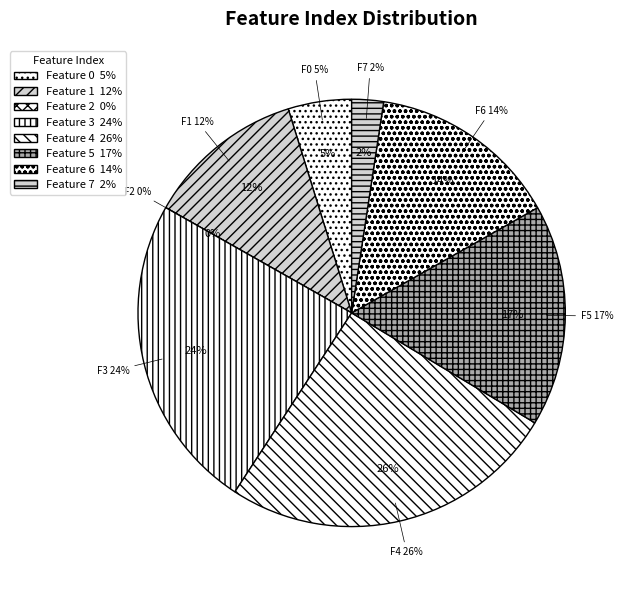

To the nearest percent, what percentage of the pie is 3?

24%